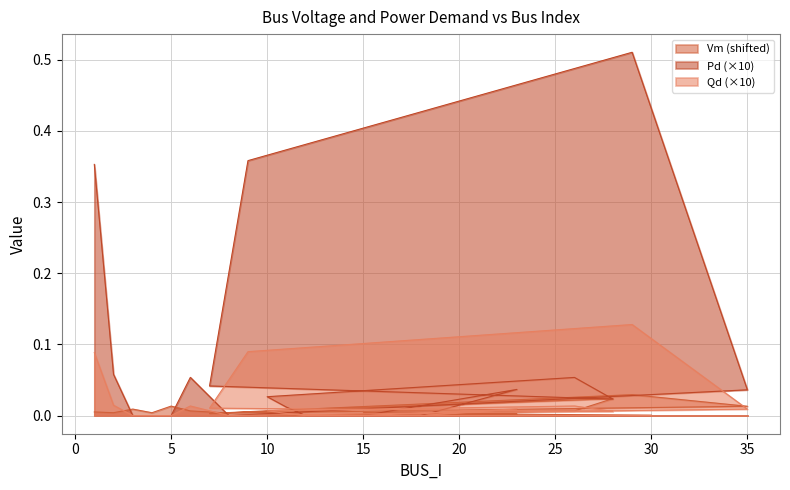

At which label does Pd reach its peak?

29